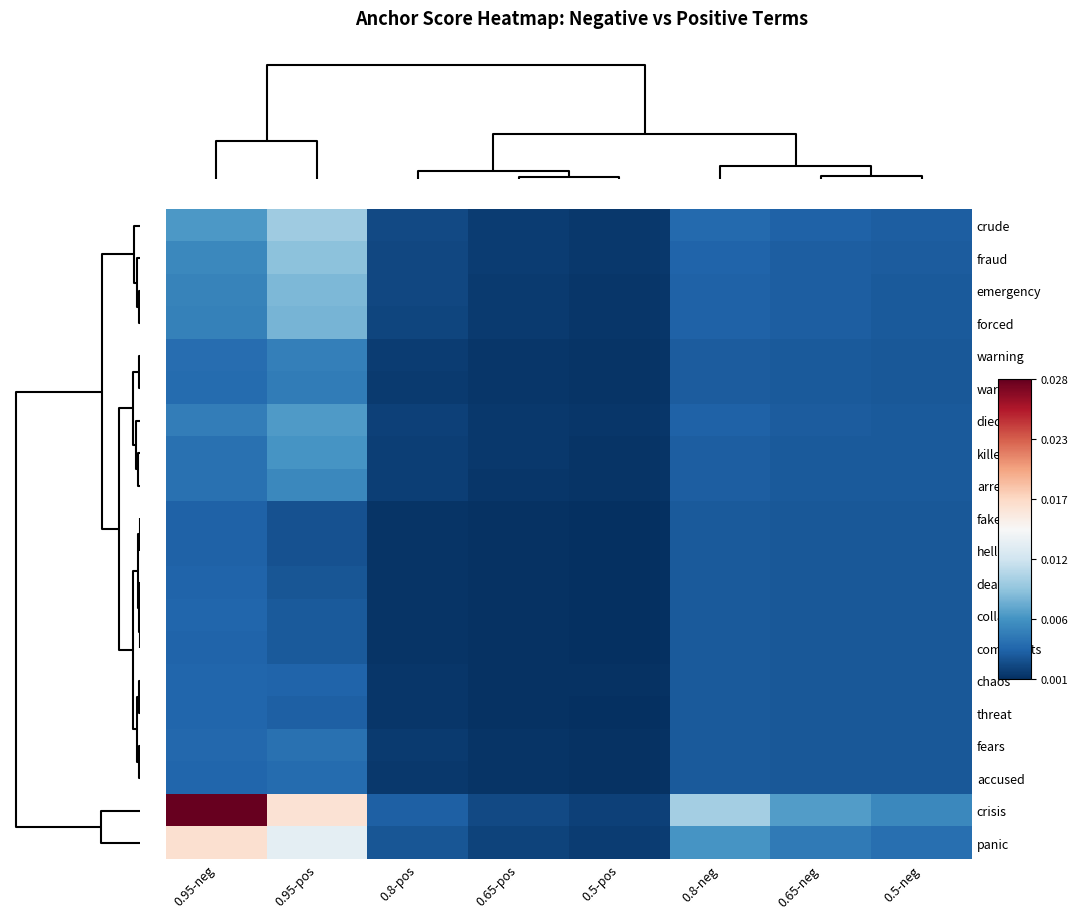

At how many categories does at least one series exceed 0?

8